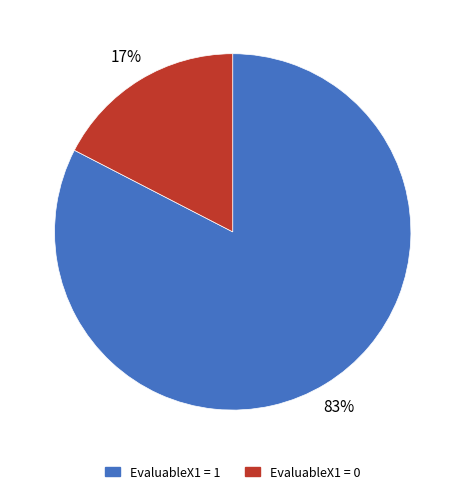

Is it true that EvaluableX1 = 0 is 25% of the pie?

False